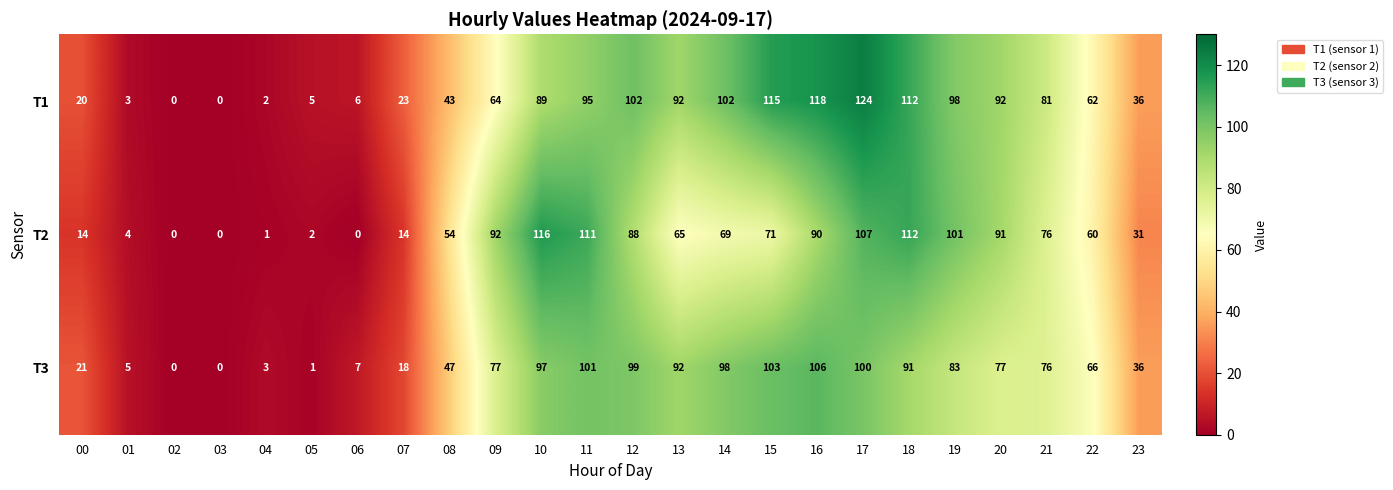

What is the difference between the maximum and second lowest values in the T1 series?

124